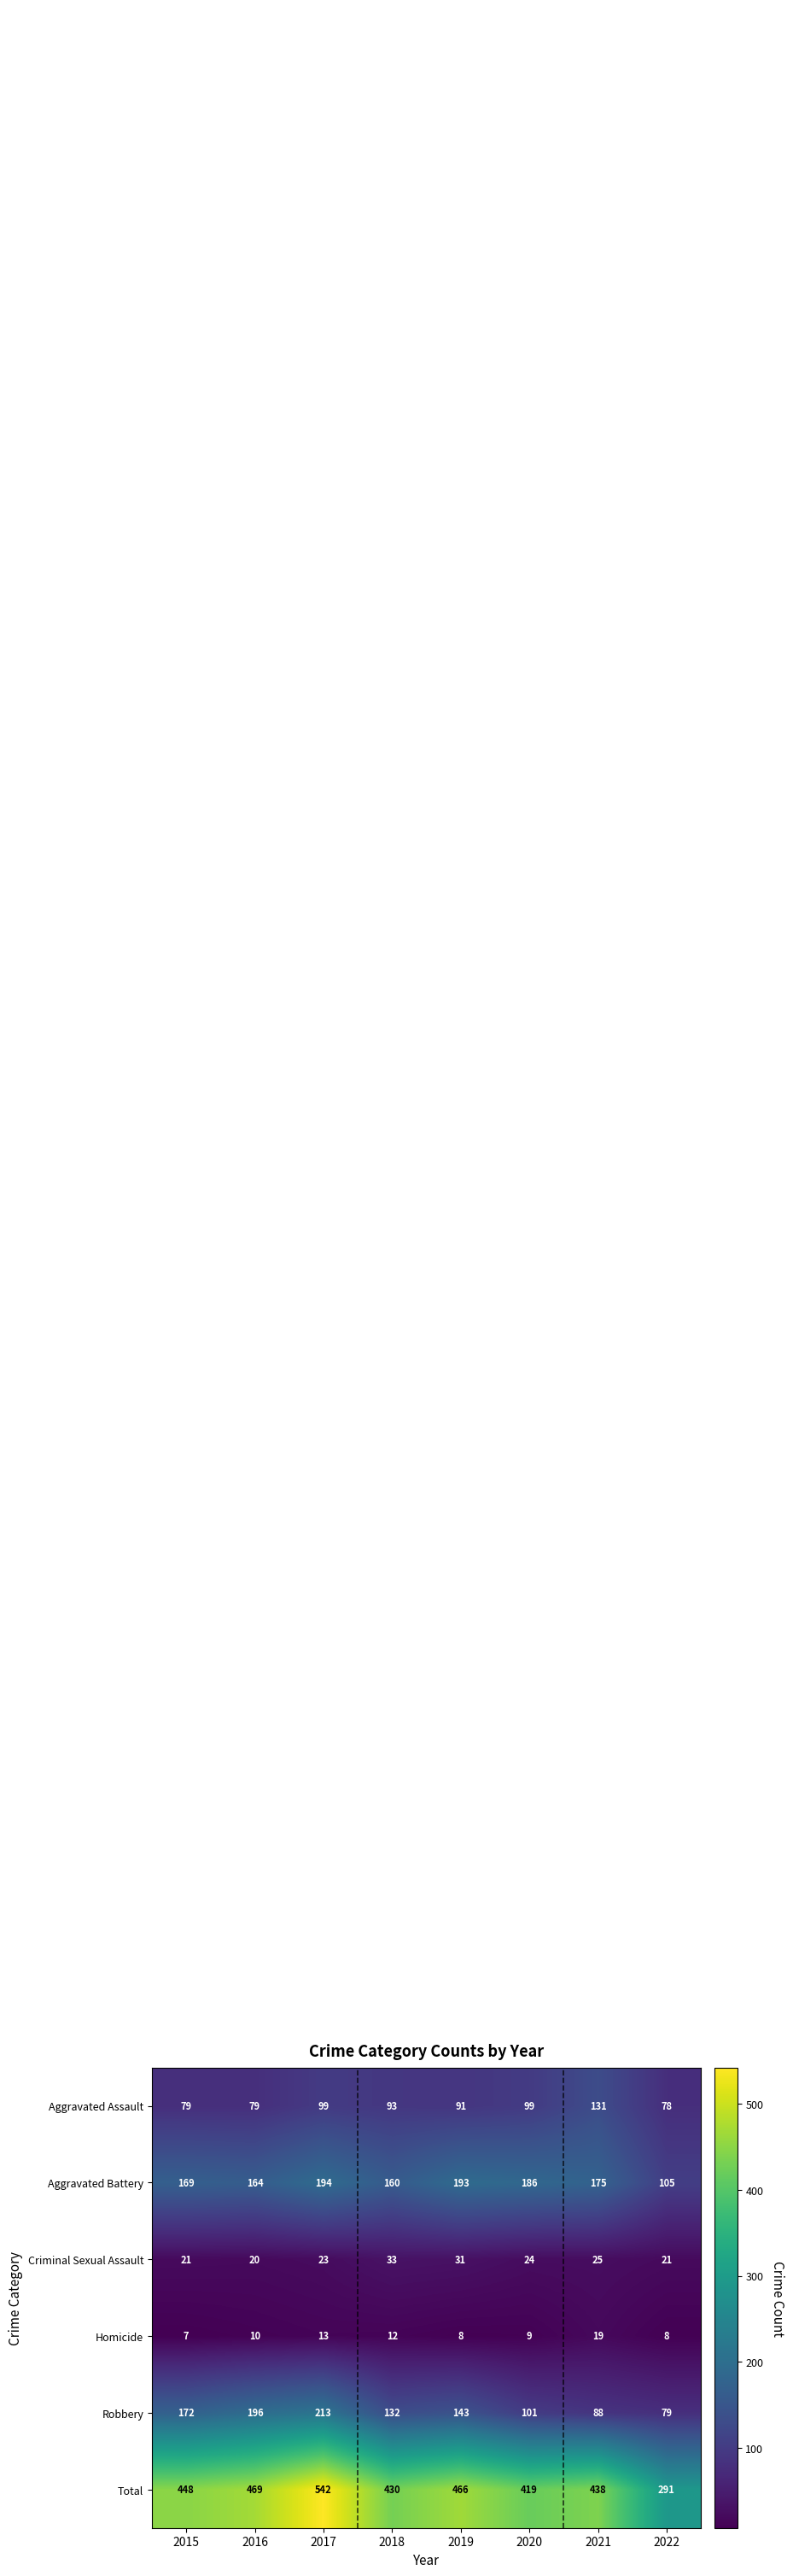

At which category is the sum across all series the highest?

2017